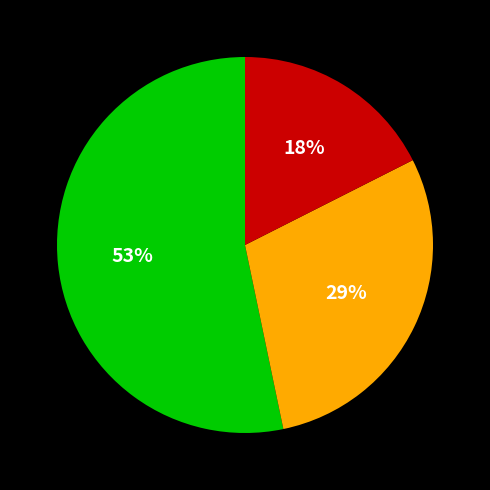

Does any single category account for the majority?

Yes